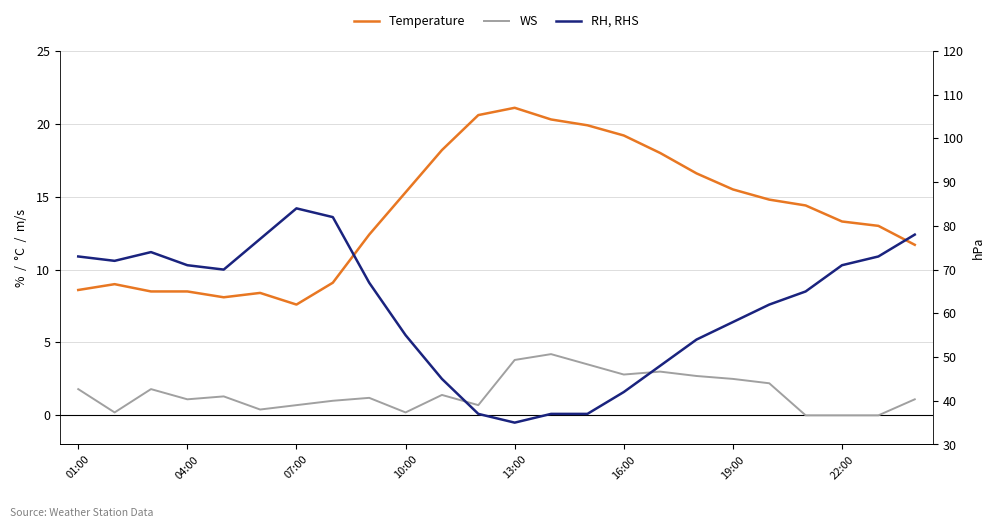

Is it true that WS equals 1.6 at 22:00?

False